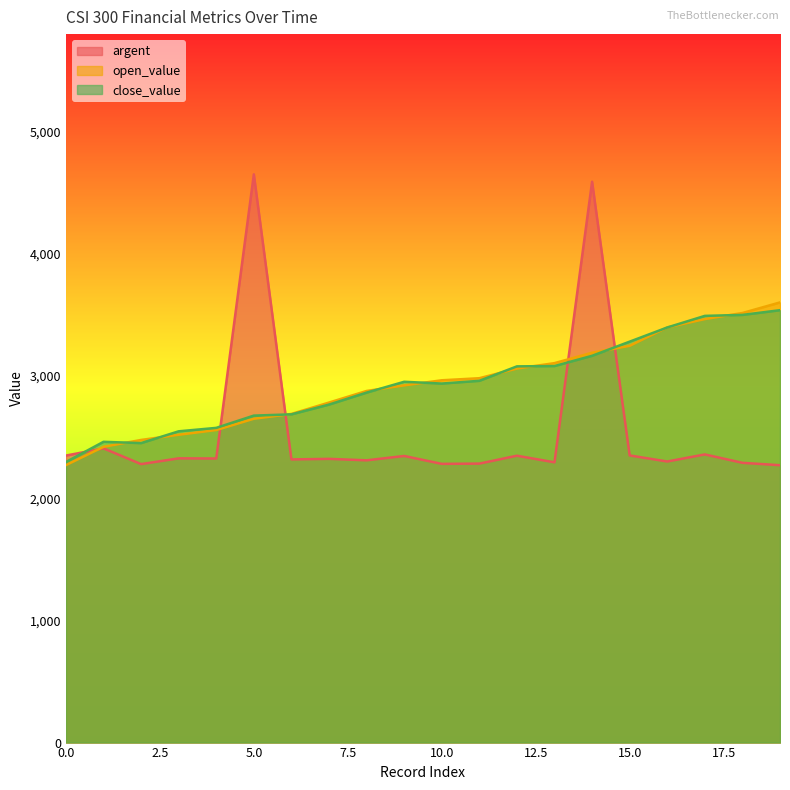

Which series changed the most between 12 and 19?

open_value